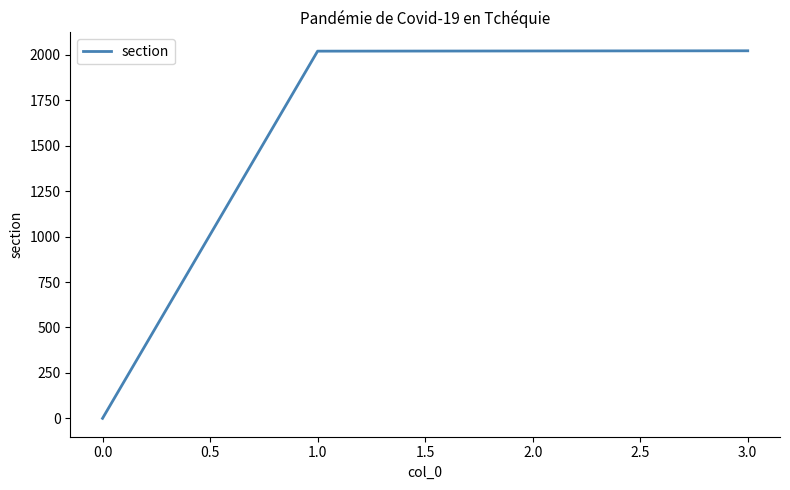

Is it true that the value at 0.0 is 3180?

False